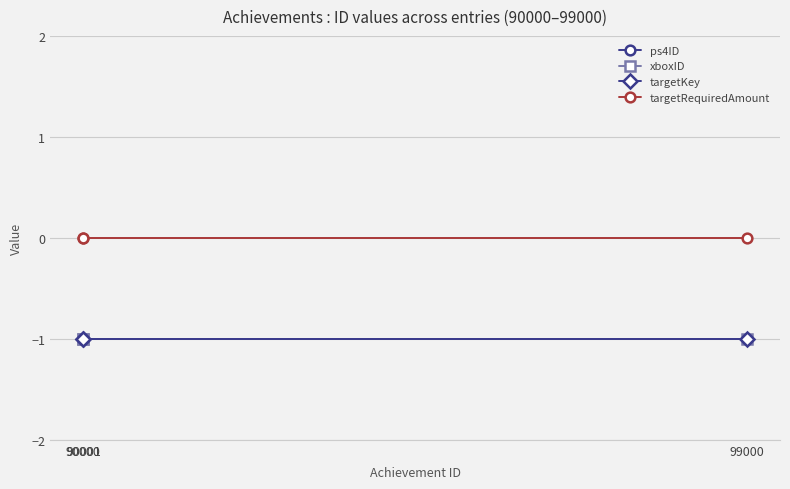

At 99000, list the series in order from largest to smallest.

targetRequiredAmount, ps4ID, xboxID, targetKey